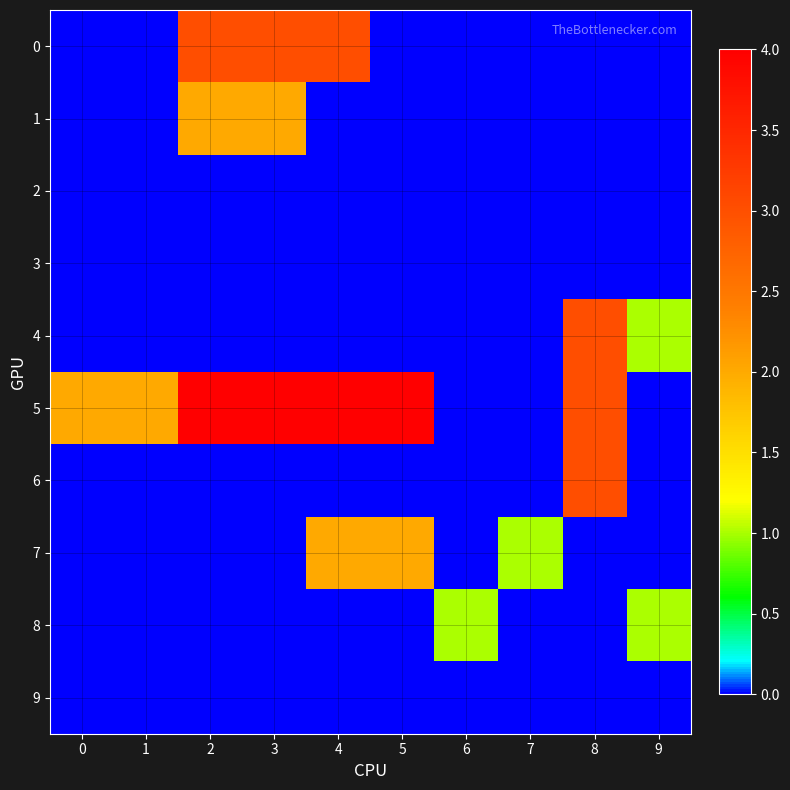

Reading left to right, what are all the values shown in this chart?

0: 0=0	1=0	2=3	3=3	4=3	5=0	6=0	7=0	8=0	9=0
1: 0=0	1=0	2=2	3=2	4=0	5=0	6=0	7=0	8=0	9=0
2: 0=0	1=0	2=0	3=0	4=0	5=0	6=0	7=0	8=0	9=0
3: 0=0	1=0	2=0	3=0	4=0	5=0	6=0	7=0	8=0	9=0
4: 0=0	1=0	2=0	3=0	4=0	5=0	6=0	7=0	8=3	9=1
5: 0=2	1=2	2=4	3=4	4=4	5=4	6=0	7=0	8=3	9=0
6: 0=0	1=0	2=0	3=0	4=0	5=0	6=0	7=0	8=3	9=0
7: 0=0	1=0	2=0	3=0	4=2	5=2	6=0	7=1	8=0	9=0
8: 0=0	1=0	2=0	3=0	4=0	5=0	6=1	7=0	8=0	9=1
9: 0=0	1=0	2=0	3=0	4=0	5=0	6=0	7=0	8=0	9=0